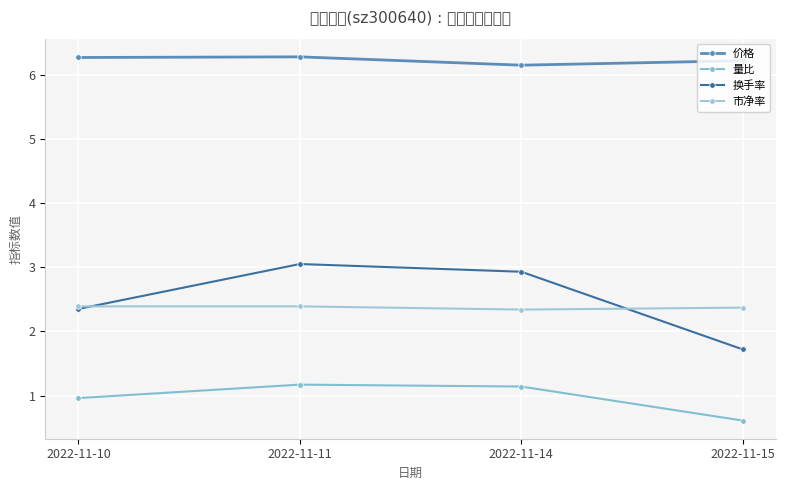

Between 2022-11-15 and 2022-11-11, which is larger?

2022-11-11